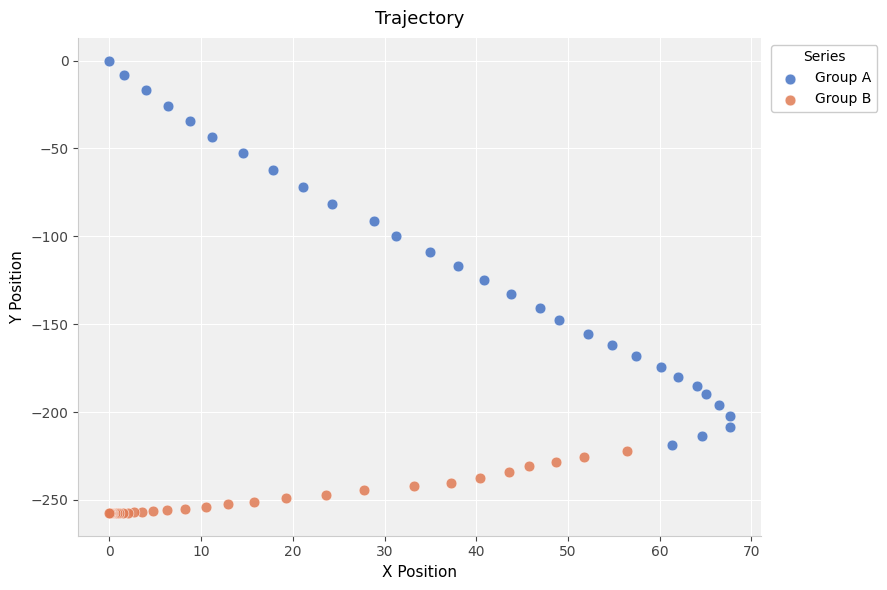

Which series has the largest Y range (max minus min)?

Group A